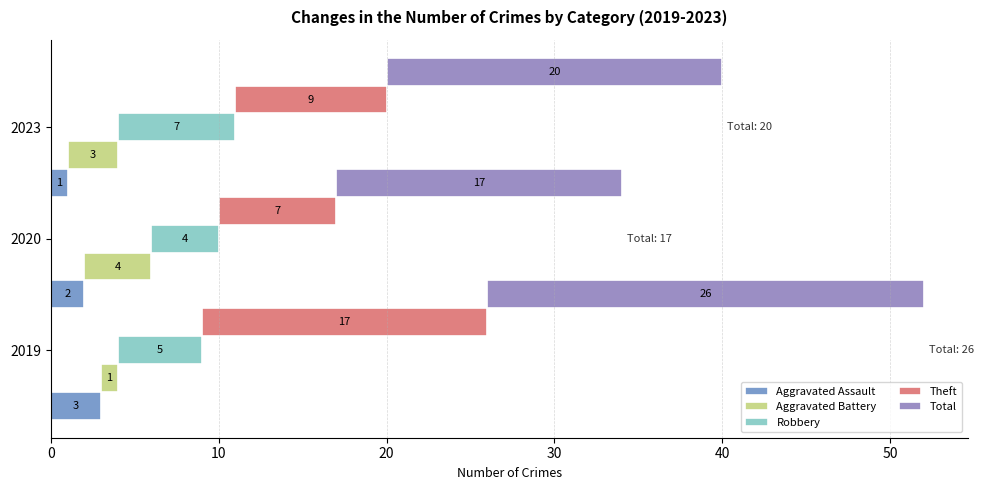

What are all the series names shown in the legend?

Aggravated Assault, Aggravated Battery, Robbery, Theft, Total